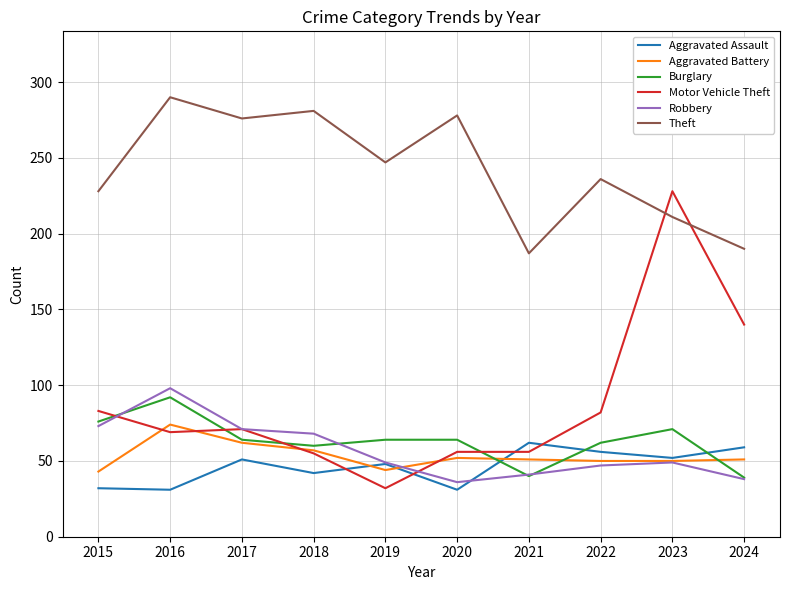

True or false: Theft and Burglary cross at least once.

False